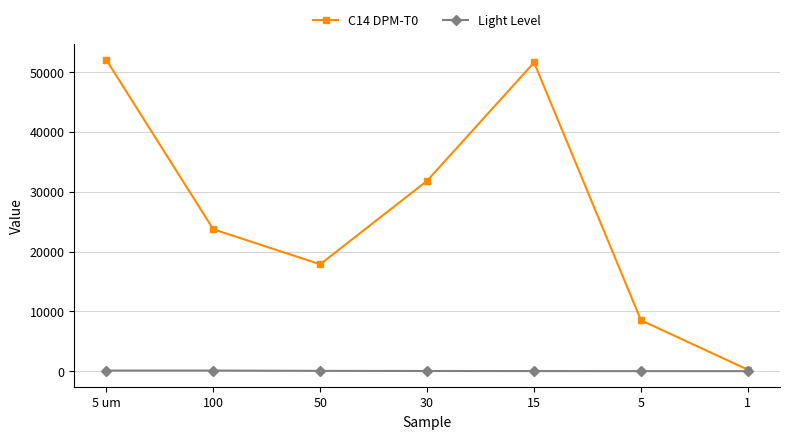

True or false: C14 DPM-T0 has more than 2 points higher than both neighbors.

False